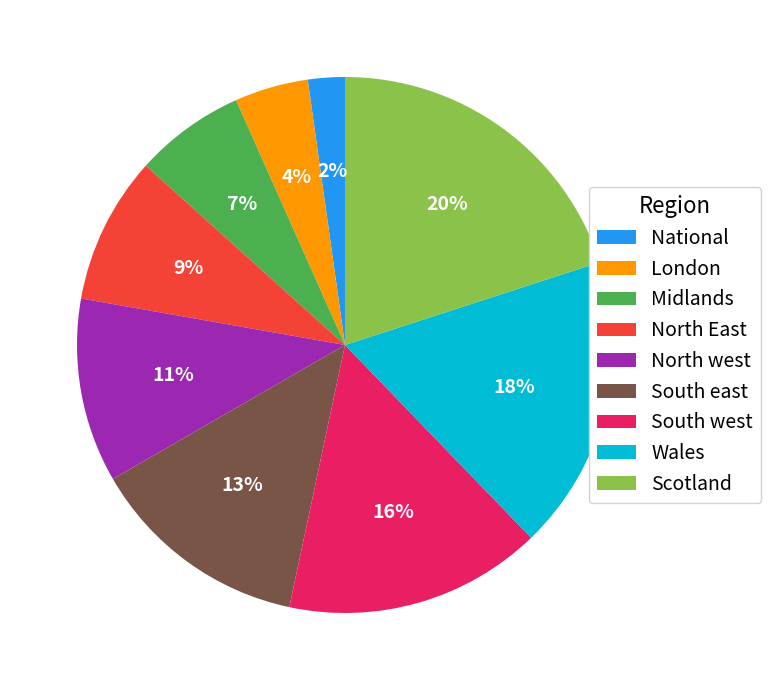

Is there a majority slice in this chart?

No